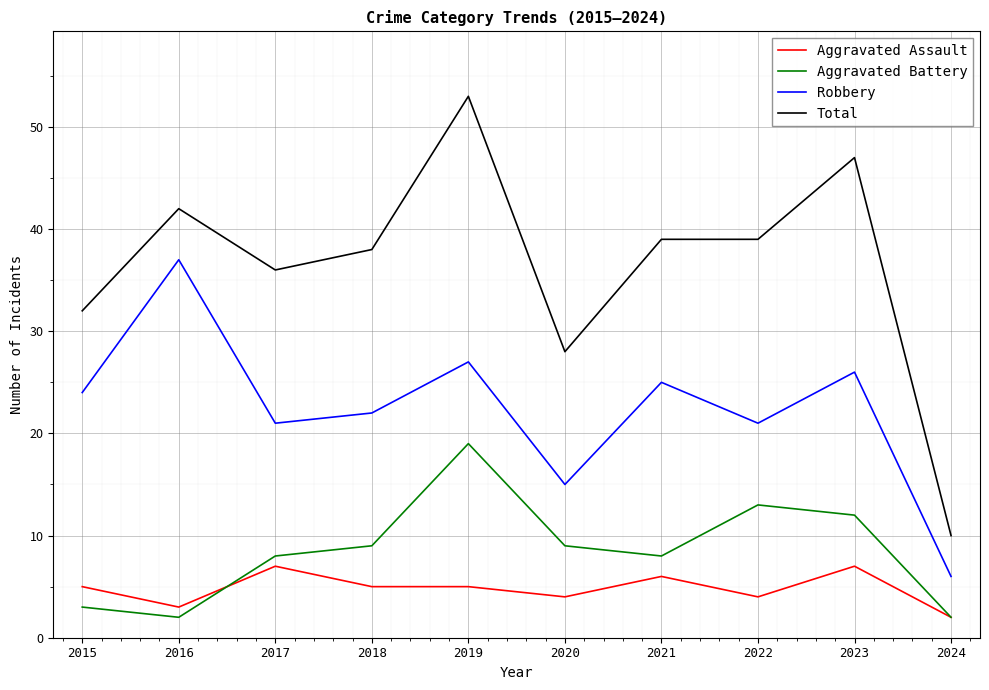

True or false: Robbery and Total cross at least once.

False